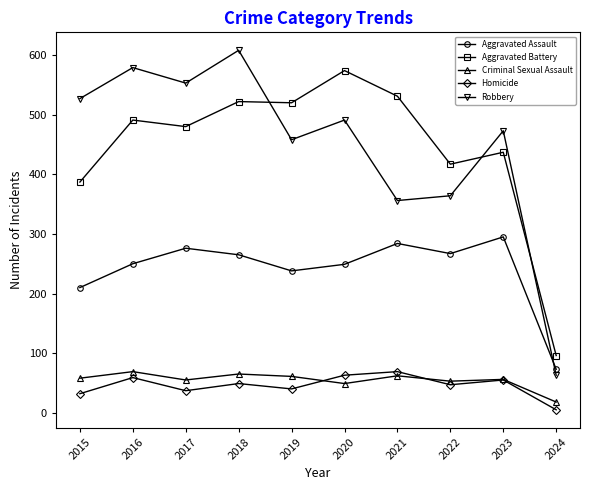

In Criminal Sexual Assault, how many points are higher than both neighbors (excluding endpoints)?

4